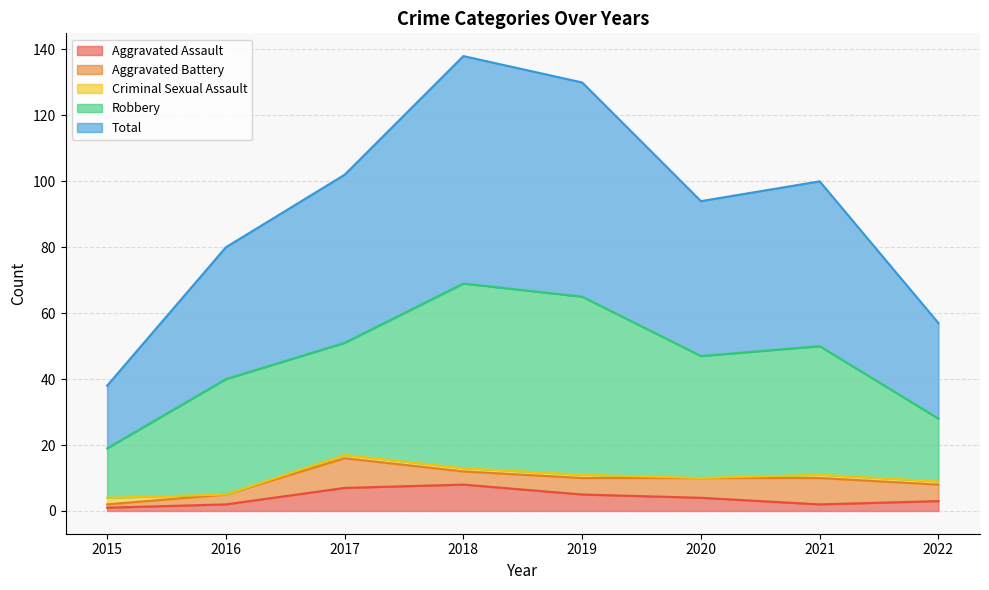

List the labels in order of Aggravated Battery value, largest first.

2017, 2021, 2020, 2019, 2022, 2018, 2016, 2015